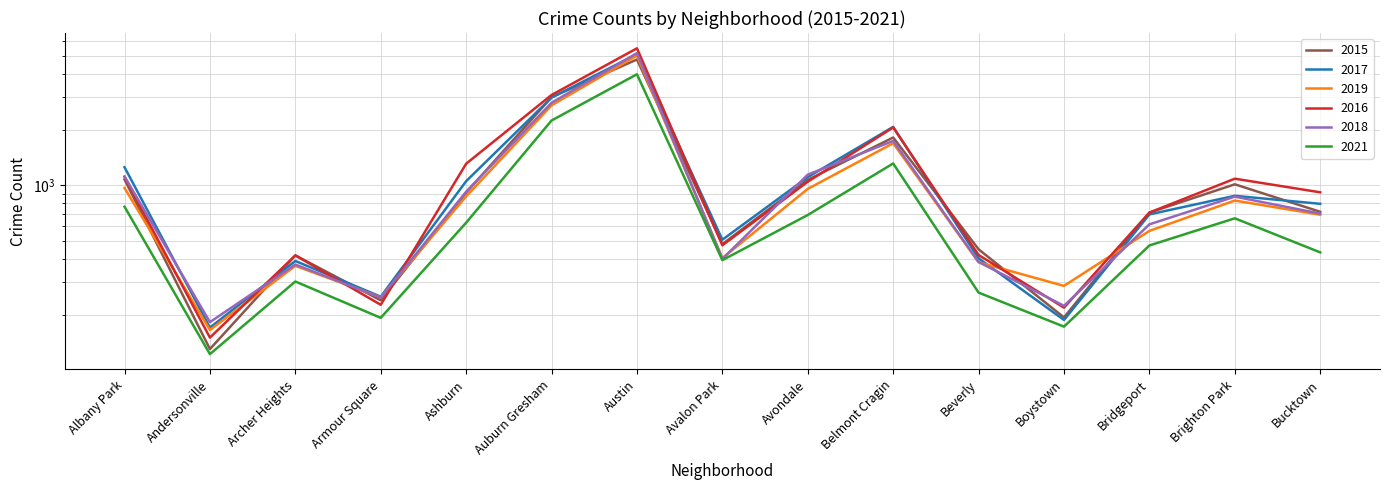

Does the chart have visible grid lines?

Yes